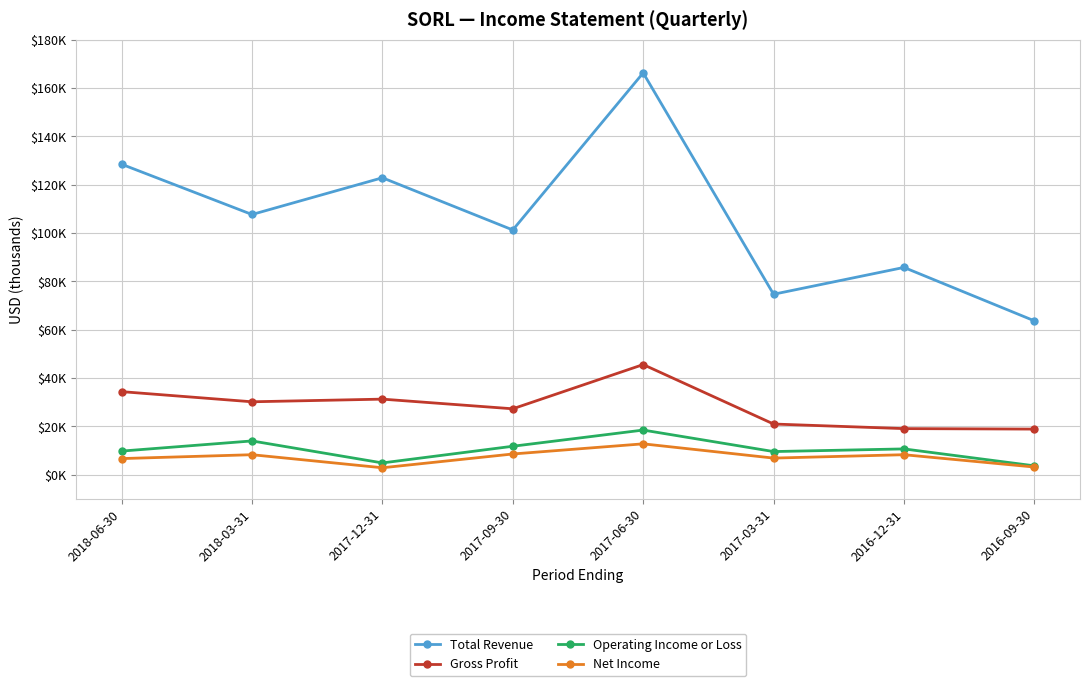

What are all the series names shown in the legend?

Total Revenue, Gross Profit, Operating Income or Loss, Net Income